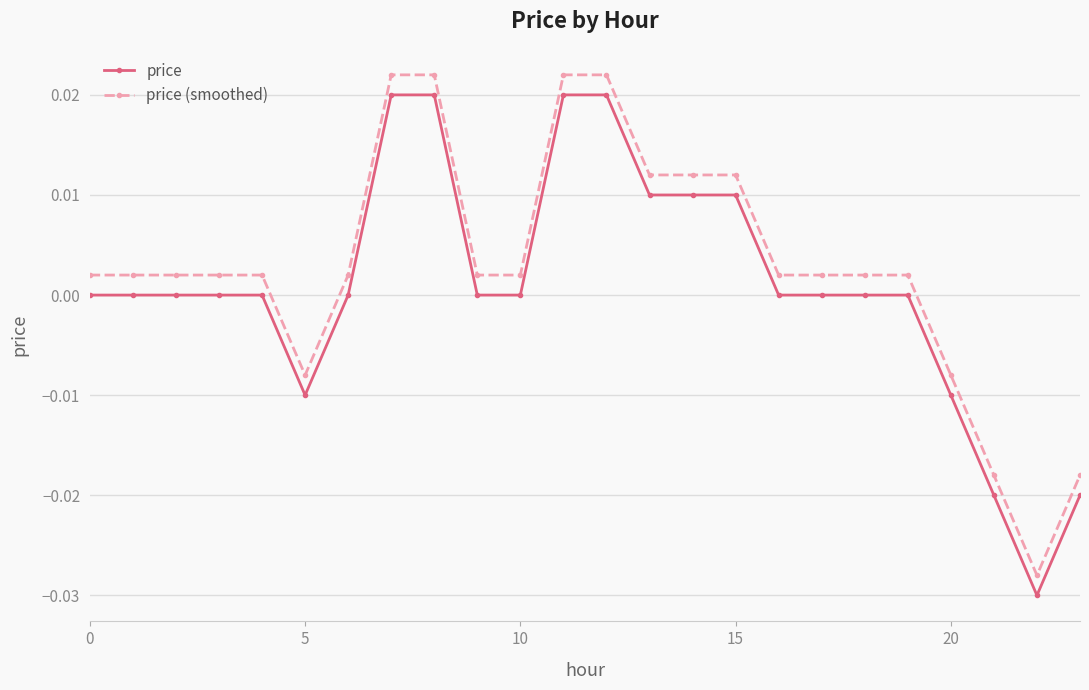

List the series in order of their overall mean, highest first.

price (smoothed), price